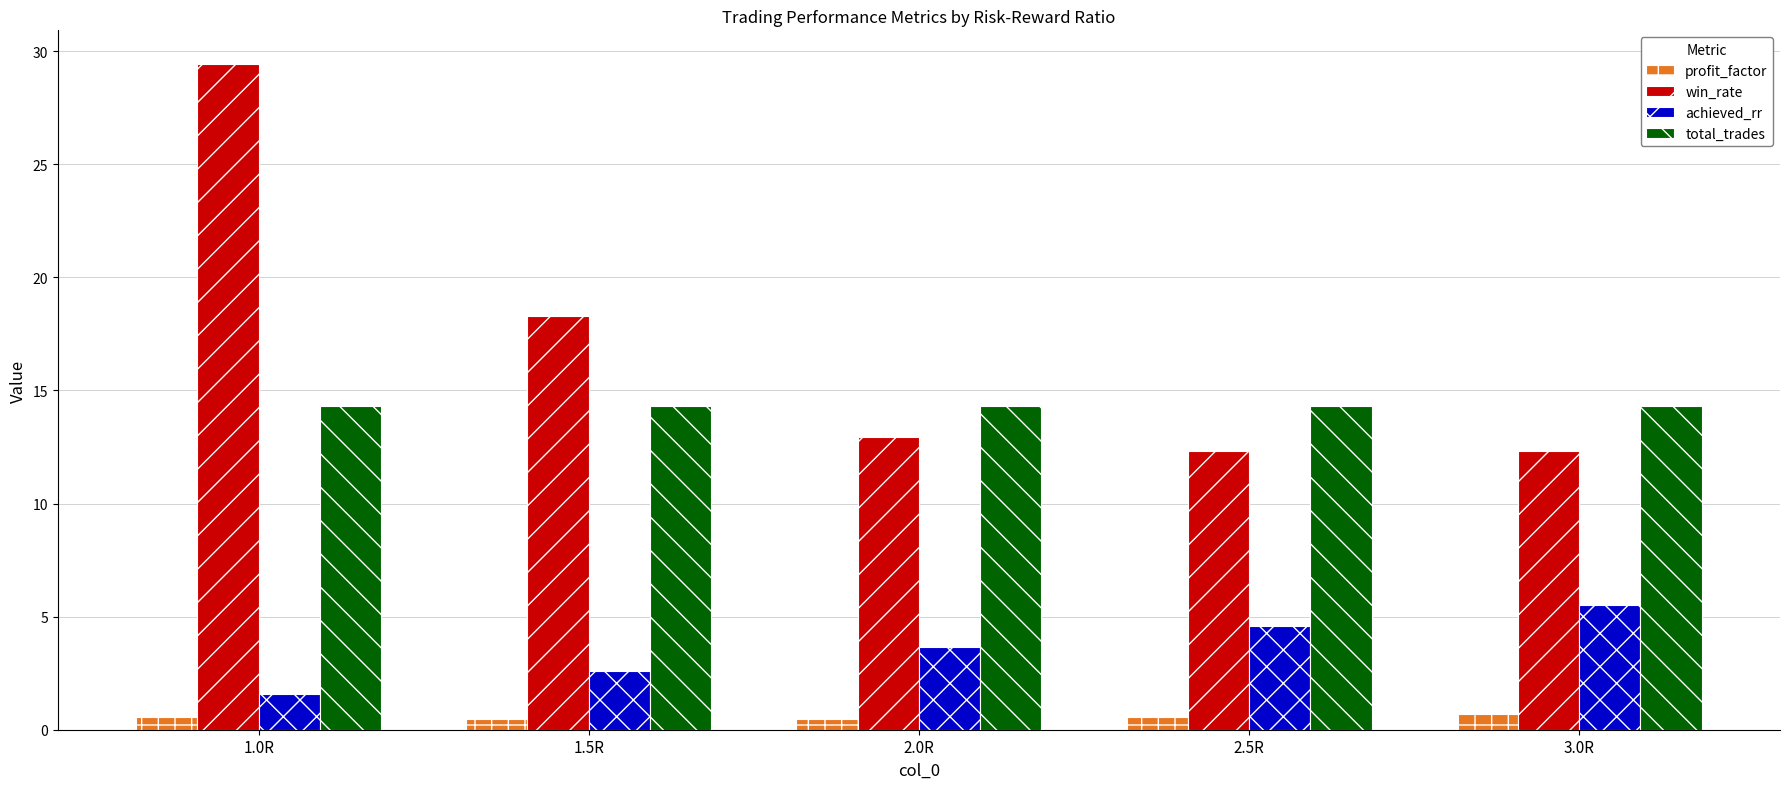

What is the difference between the highest and lowest values at 2.0R?

13.9